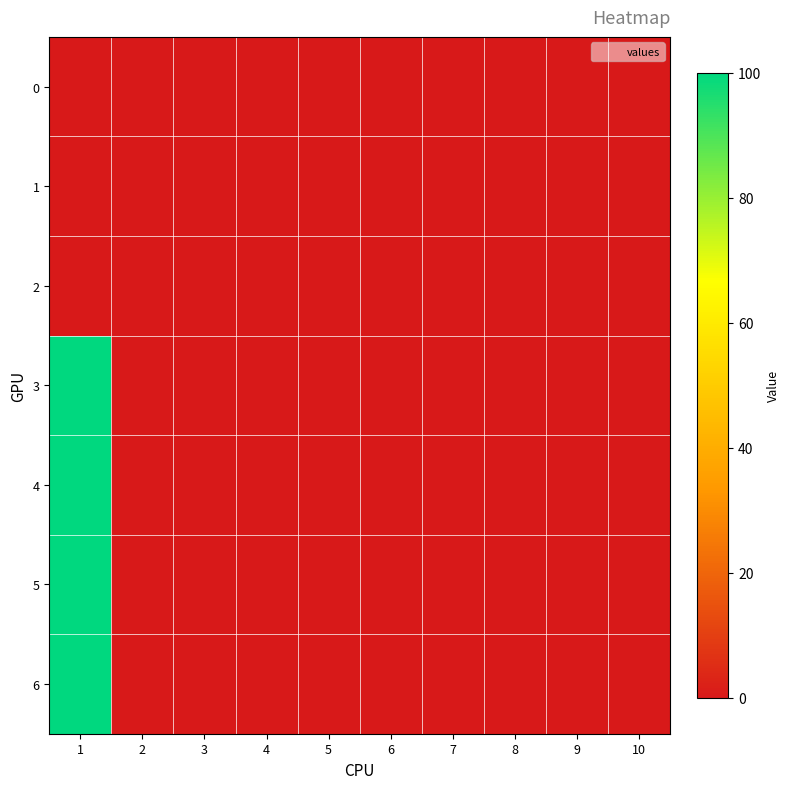

How many categories are shown in the chart?

10